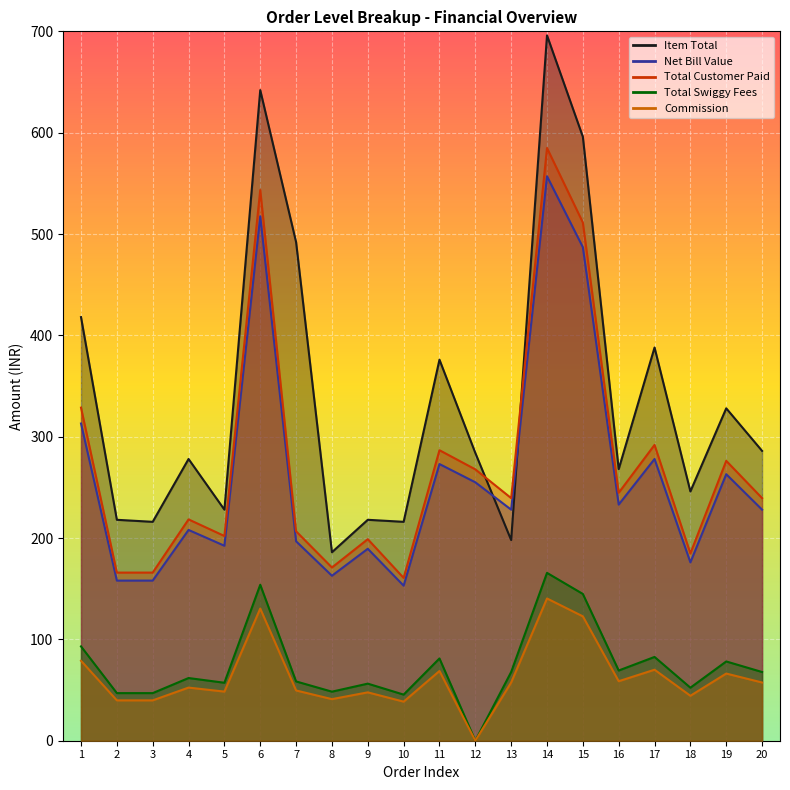

How many lines are shown in the chart?

5